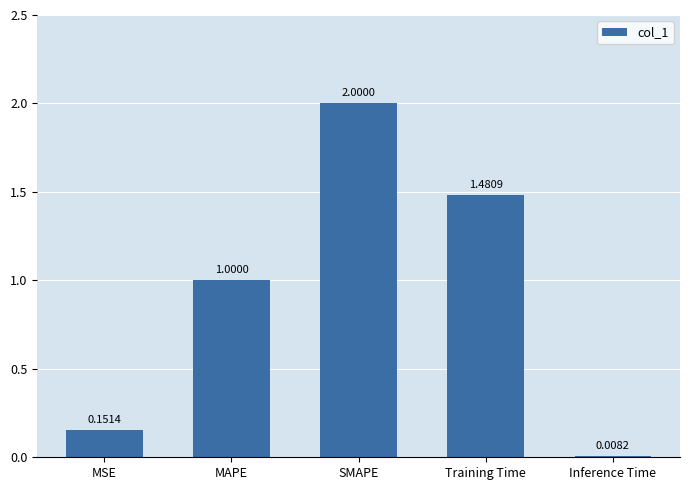

True or false: the data shows 0.7 at SMAPE.

False